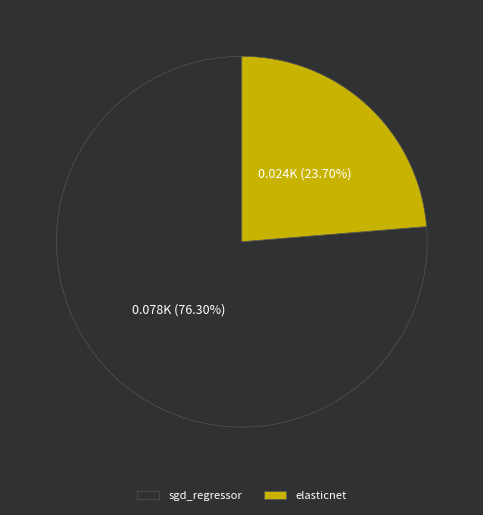

Rank the categories by value from lowest to highest.

elasticnet, sgd_regressor